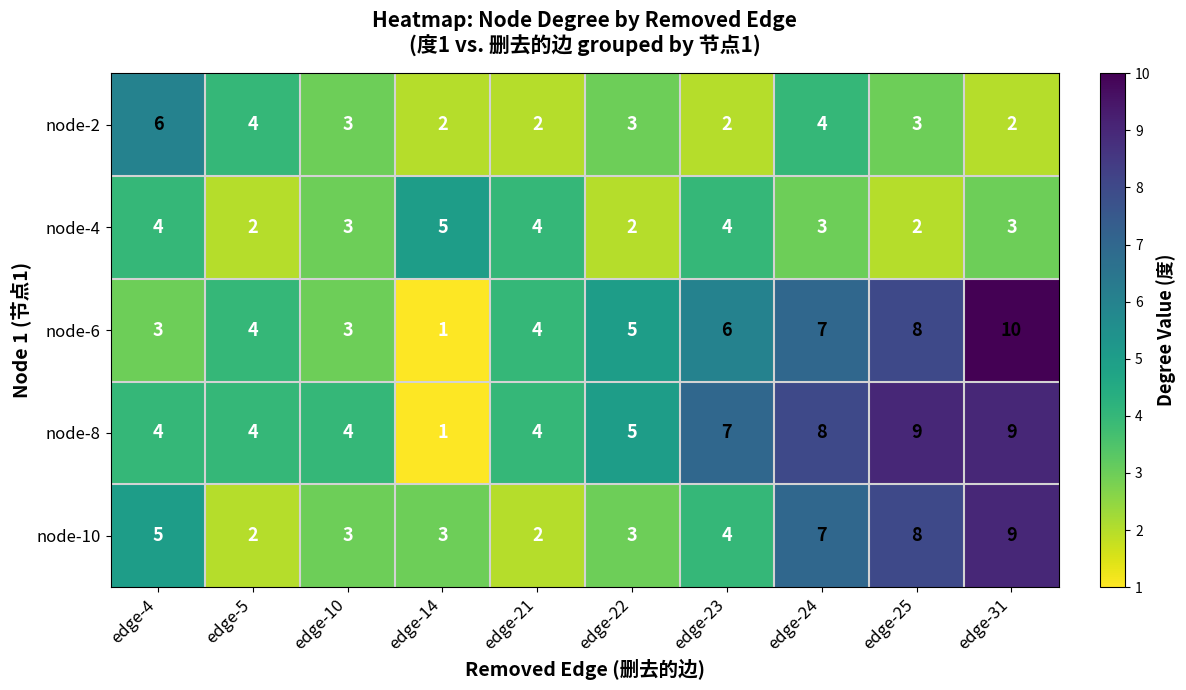

How many data points does each series have?

10